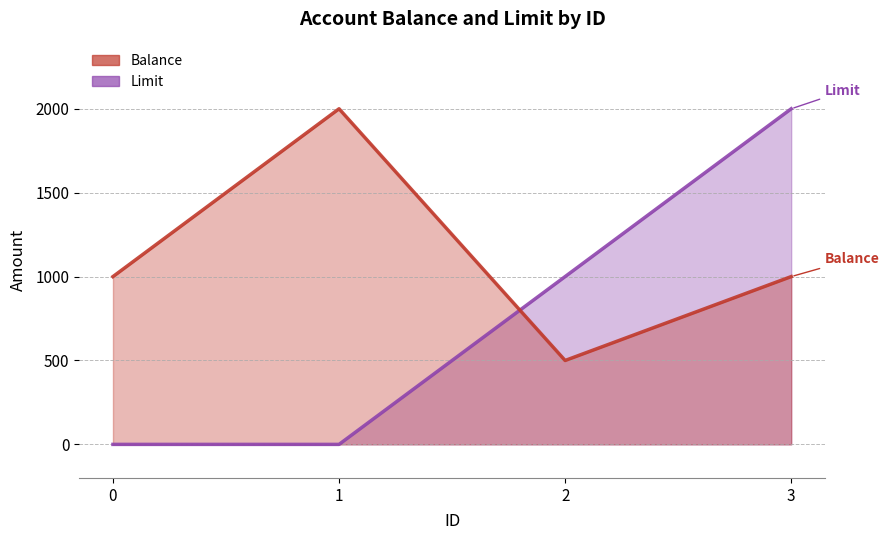

True or false: Limit has a value of 464 at 3.

False